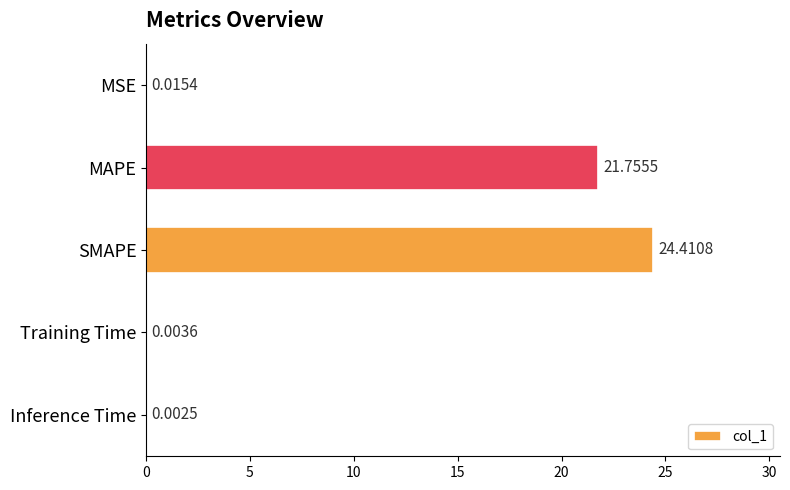

At which label is the value closest to 12?

MAPE